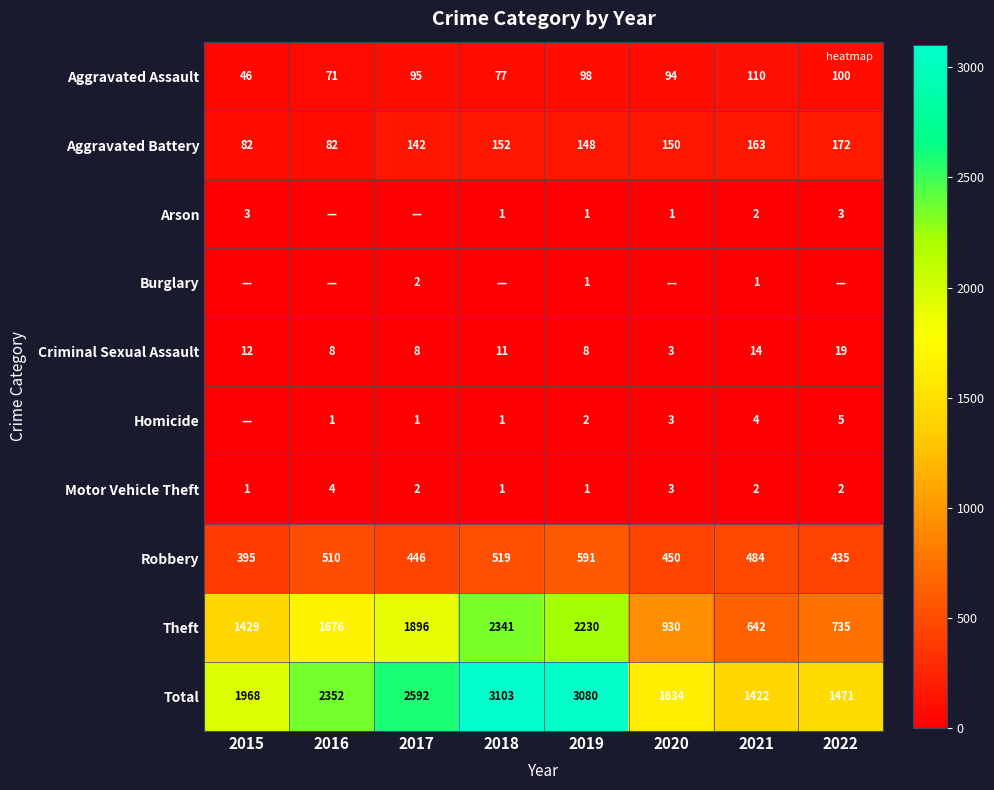

How many values in the Total series are below 2352?

4